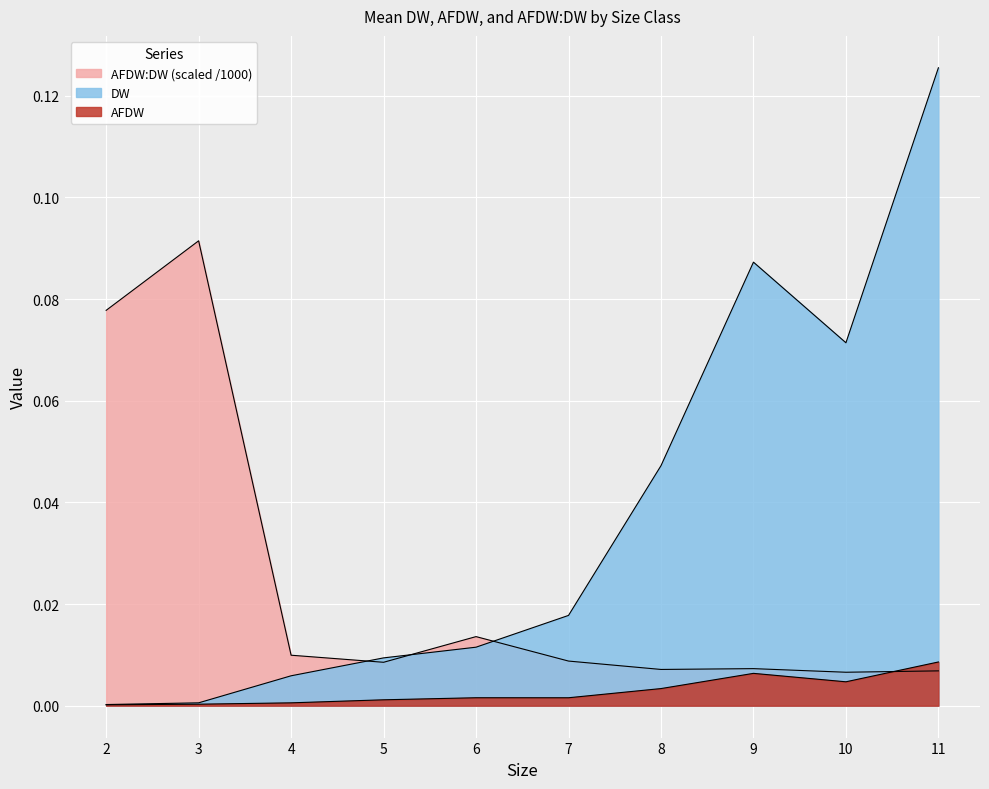

At which label is AFDW:DW closest to 0?

10